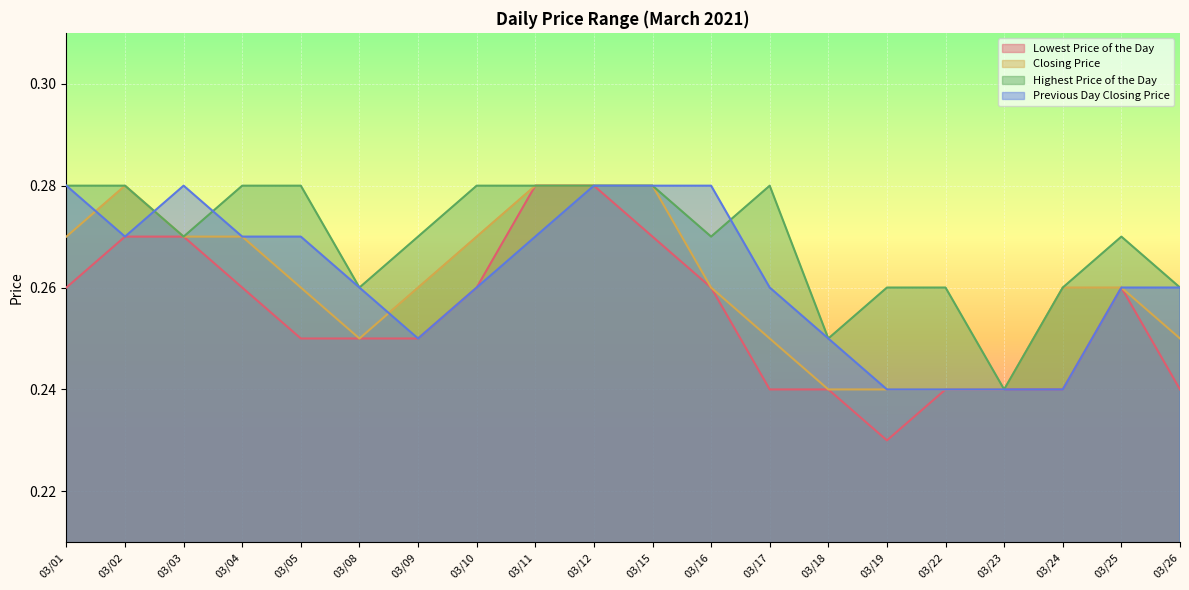

What is the average value of the Lowest Price of the Day series?

0.3